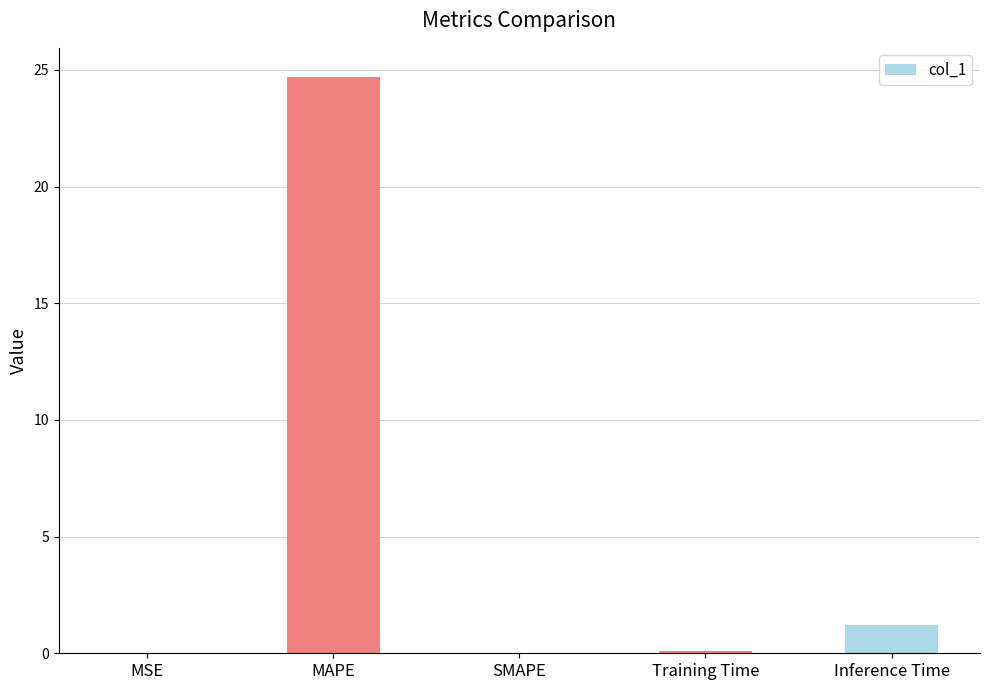

Which category has the highest value across all series?

MAPE